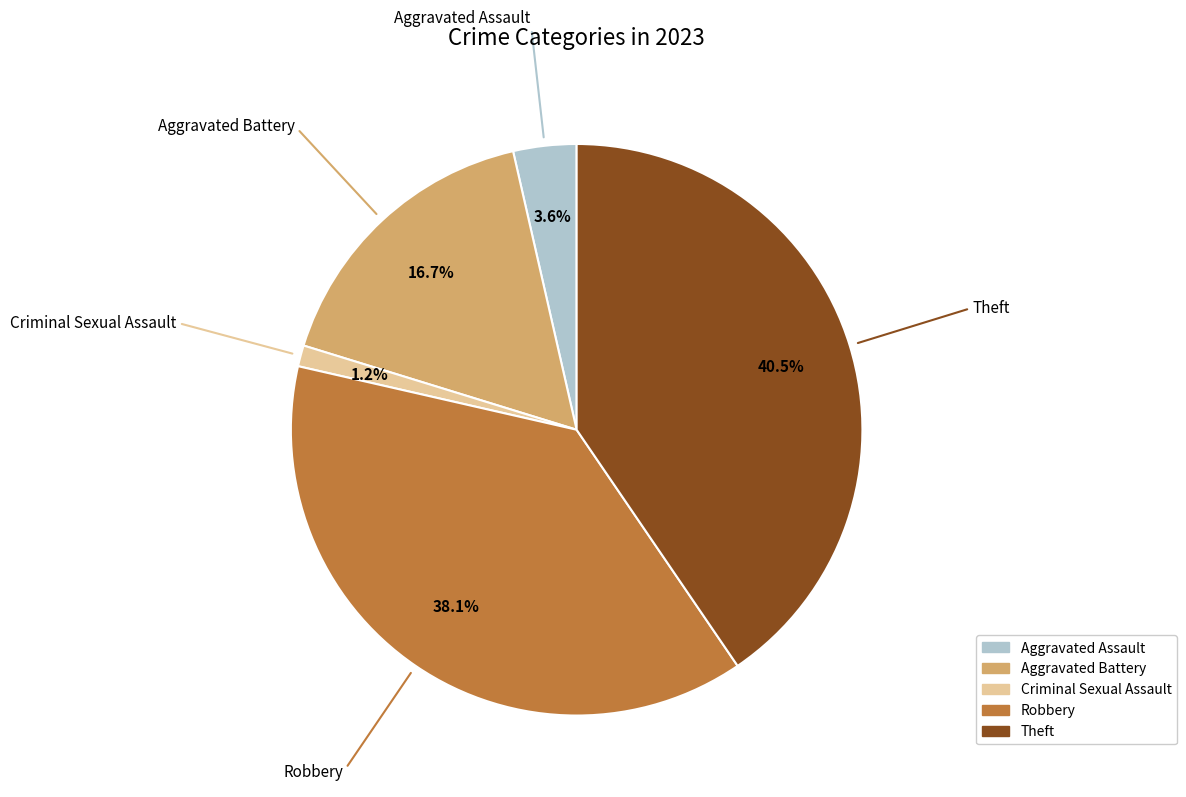

How many segments does this pie chart have?

5